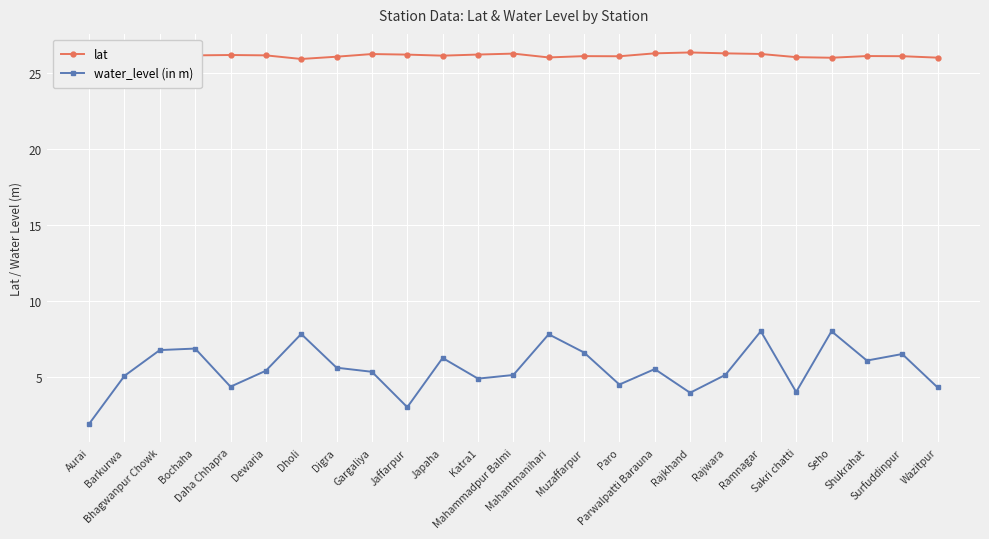

Which series has the largest total across all categories?

lat